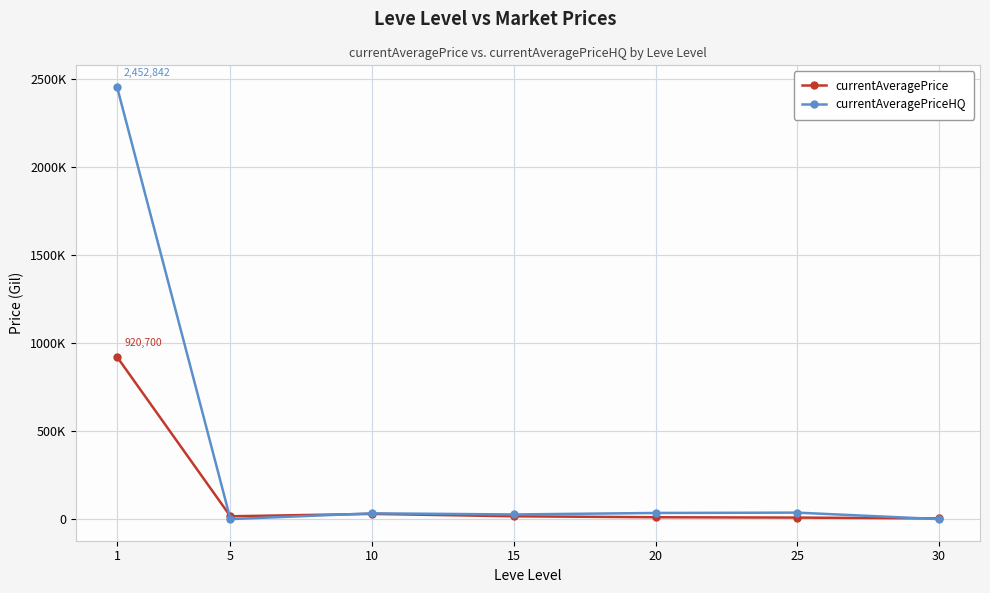

What are all the series names shown in the legend?

currentAveragePrice, currentAveragePriceHQ